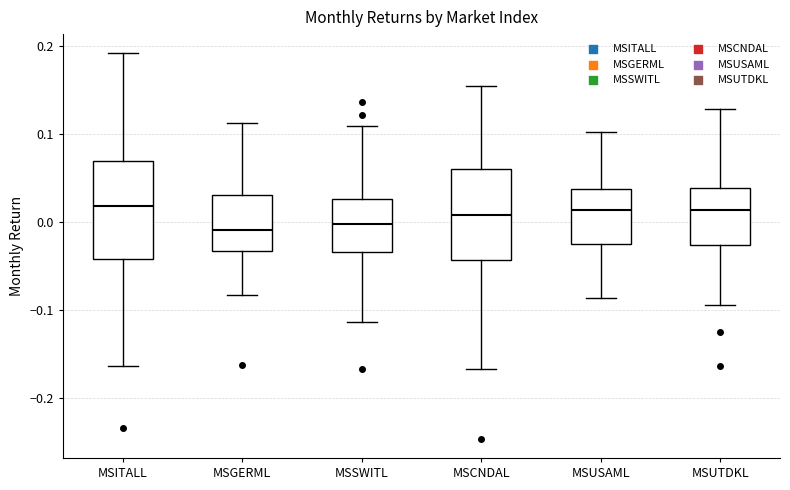

Reading left to right, read every box against the y-axis: the position of its median line, the range the box covers, and the ends of its whiskers. The values are not printed on the chart, so give them approximately, as read against the axis.

MSITALL: median 0.02, box -0.04 to 0.07, whiskers -0.16 to 0.19
MSGERML: median -0.01, box -0.03 to 0.03, whiskers -0.08 to 0.11
MSSWITL: median 0.00, box -0.03 to 0.03, whiskers -0.11 to 0.11
MSCNDAL: median 0.01, box -0.04 to 0.06, whiskers -0.17 to 0.15
MSUSAML: median 0.01, box -0.03 to 0.04, whiskers -0.09 to 0.10
MSUTDKL: median 0.01, box -0.03 to 0.04, whiskers -0.09 to 0.13